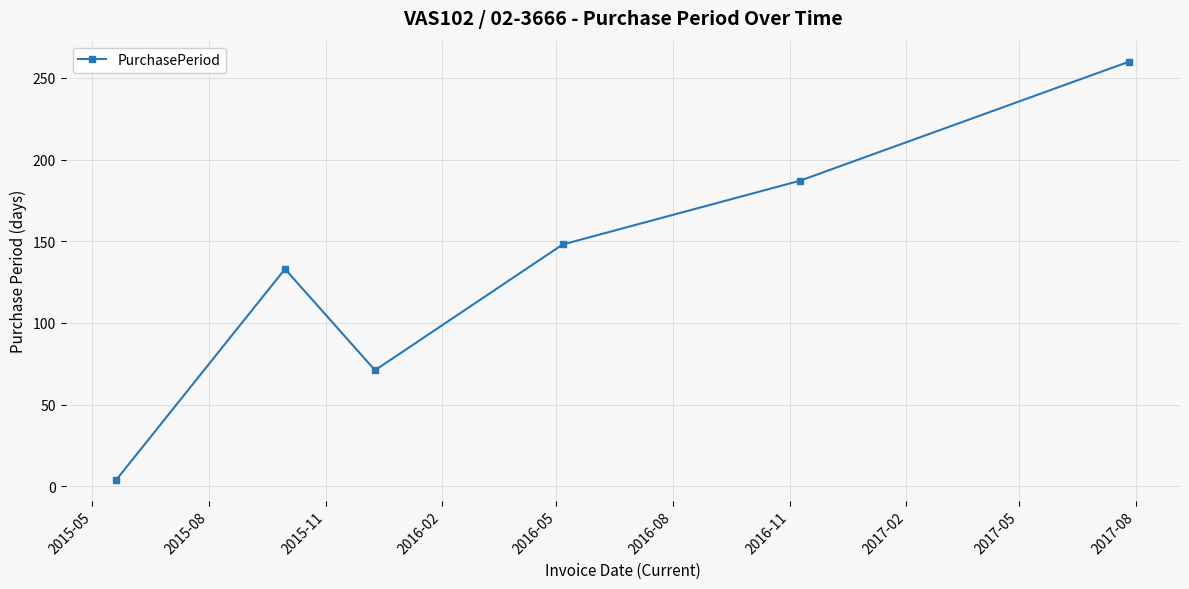

What is the maximum value shown in the chart?

260